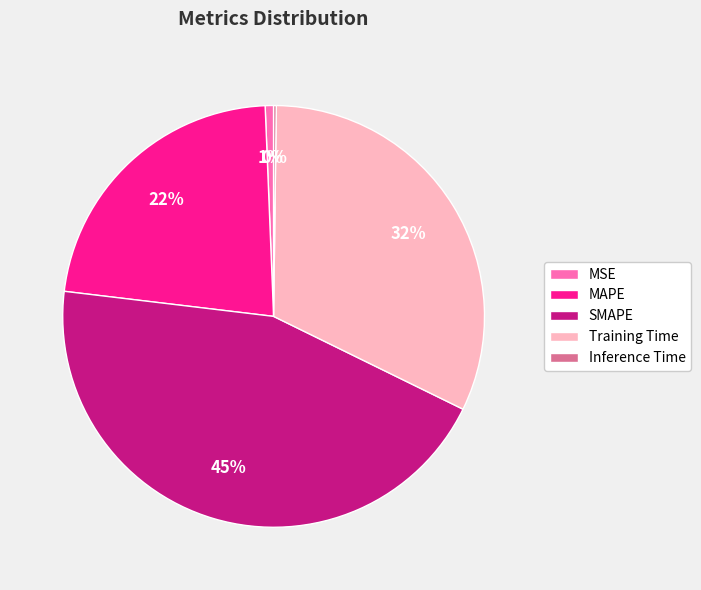

Is it true that MAPE is 32% of the pie?

False